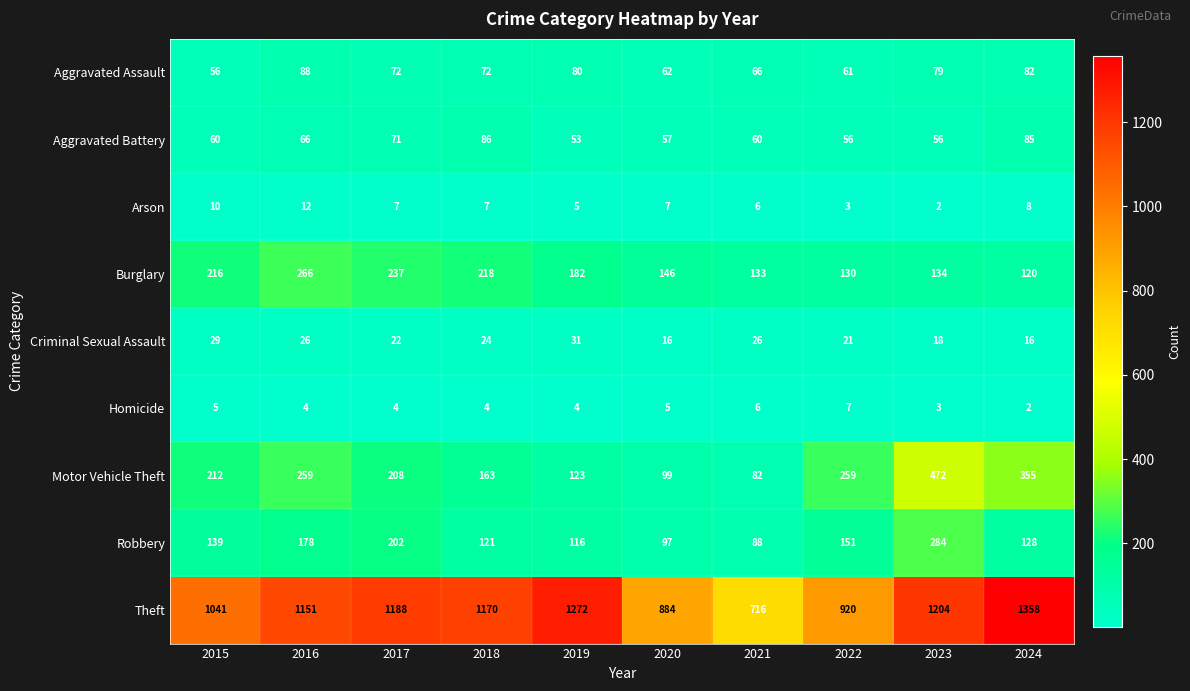

What is the average value of the Burglary series?

178